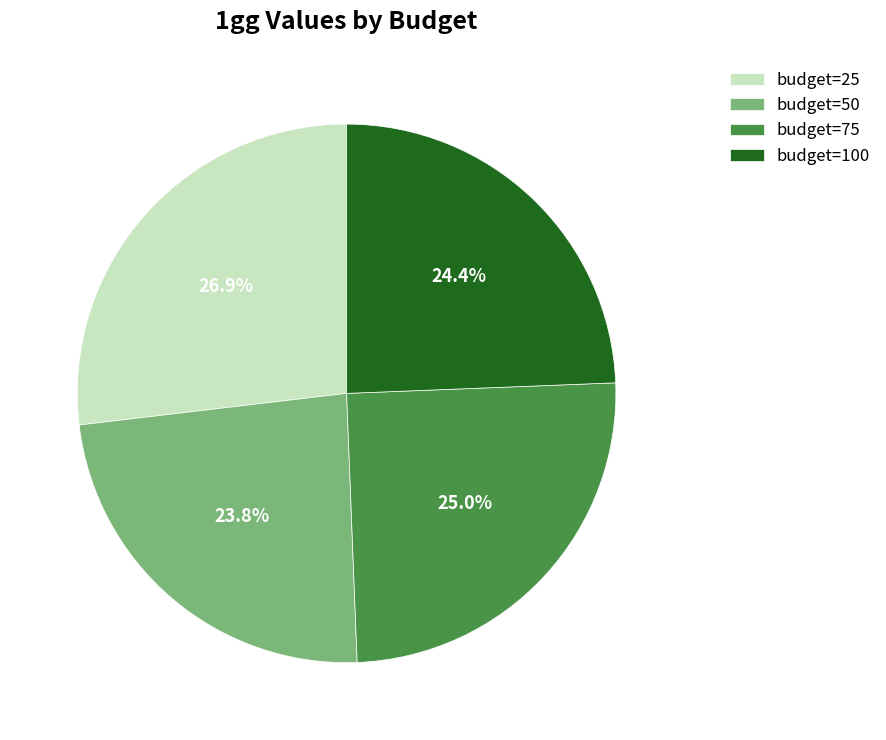

Do budget=50 and budget=75 together represent more than half of the pie?

No